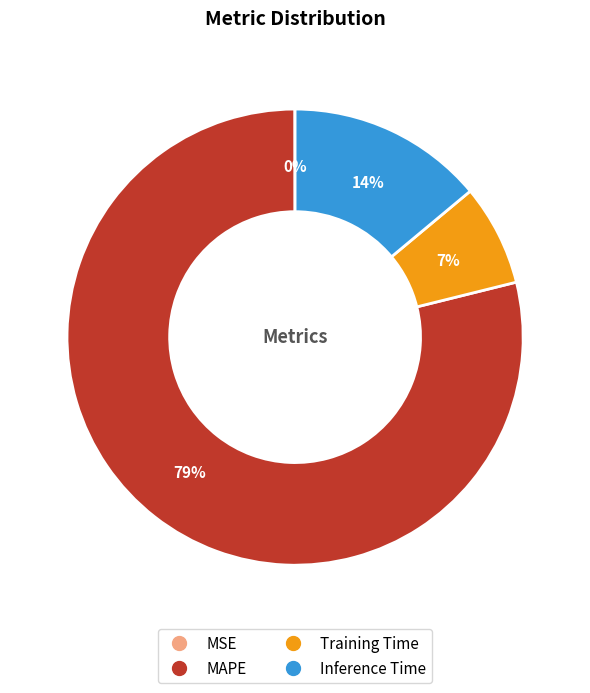

Which category has the biggest portion of the pie?

MAPE